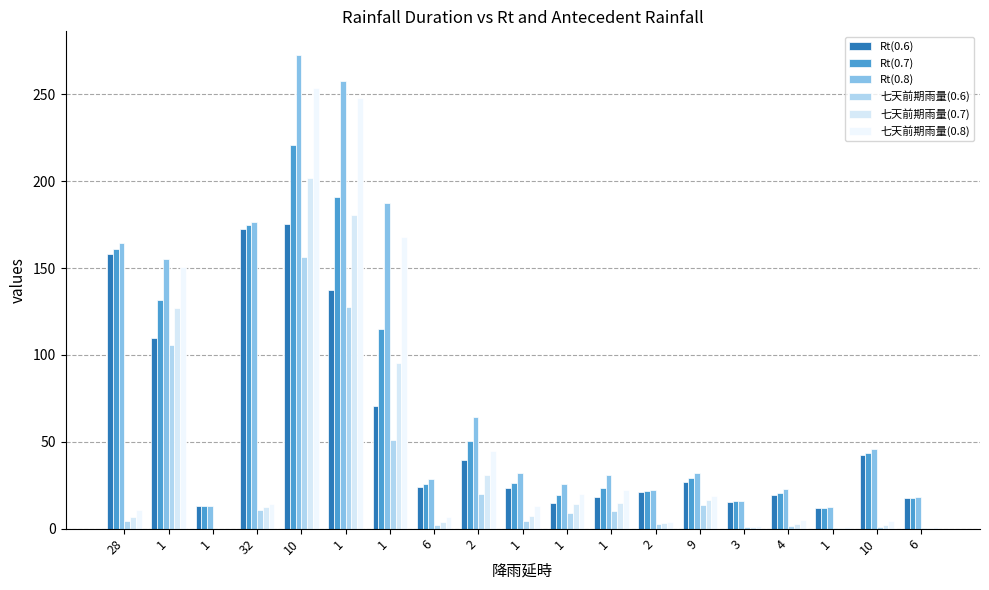

Where is 七天前期雨量(0.8) nearest to the value 126?

1